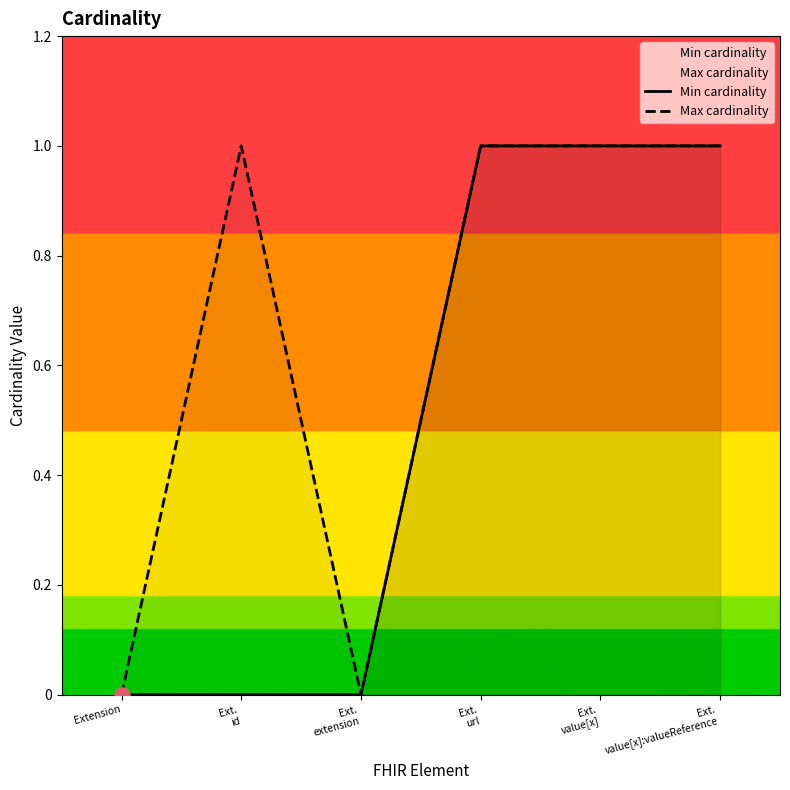

Which series reaches the minimum Y coordinate?

Min cardinality